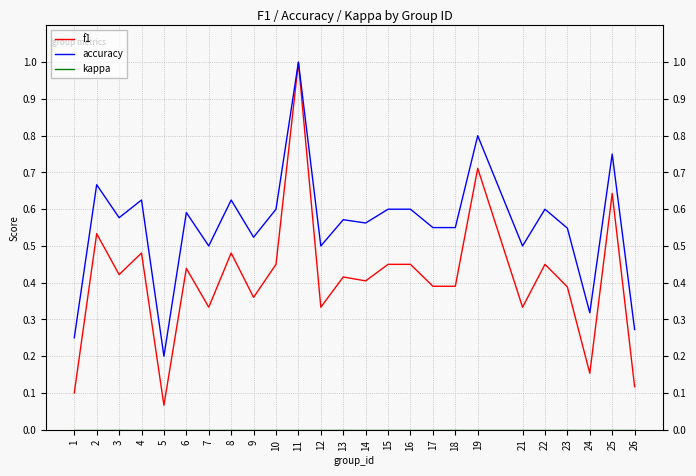

Is the value of f1 at 5 greater than the value of kappa at 22?

Yes